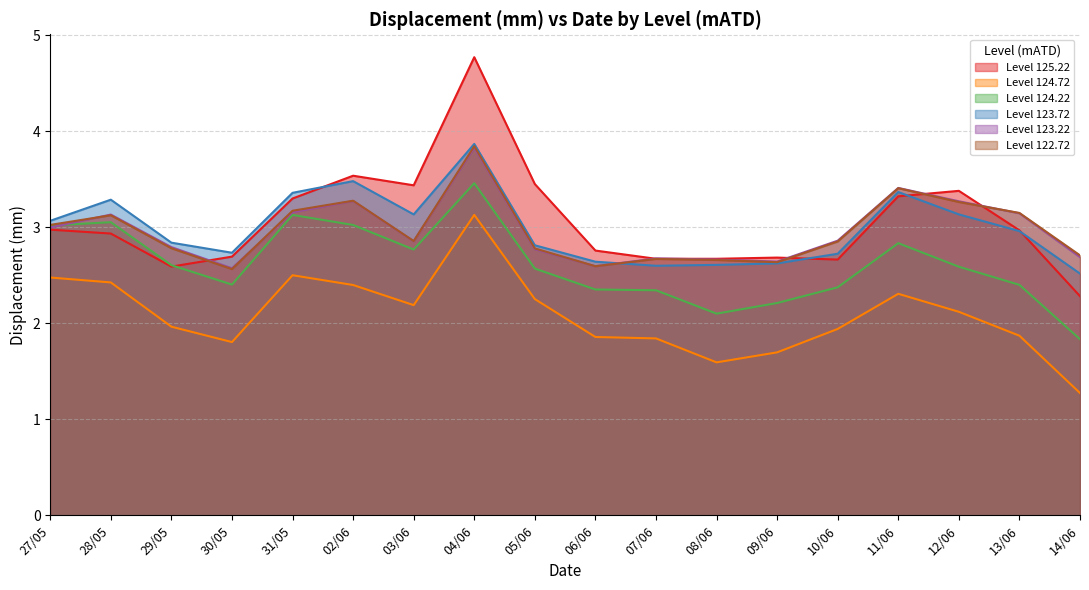

True or false: Level 123.72 has a value of 3.9 at 04/06.

True